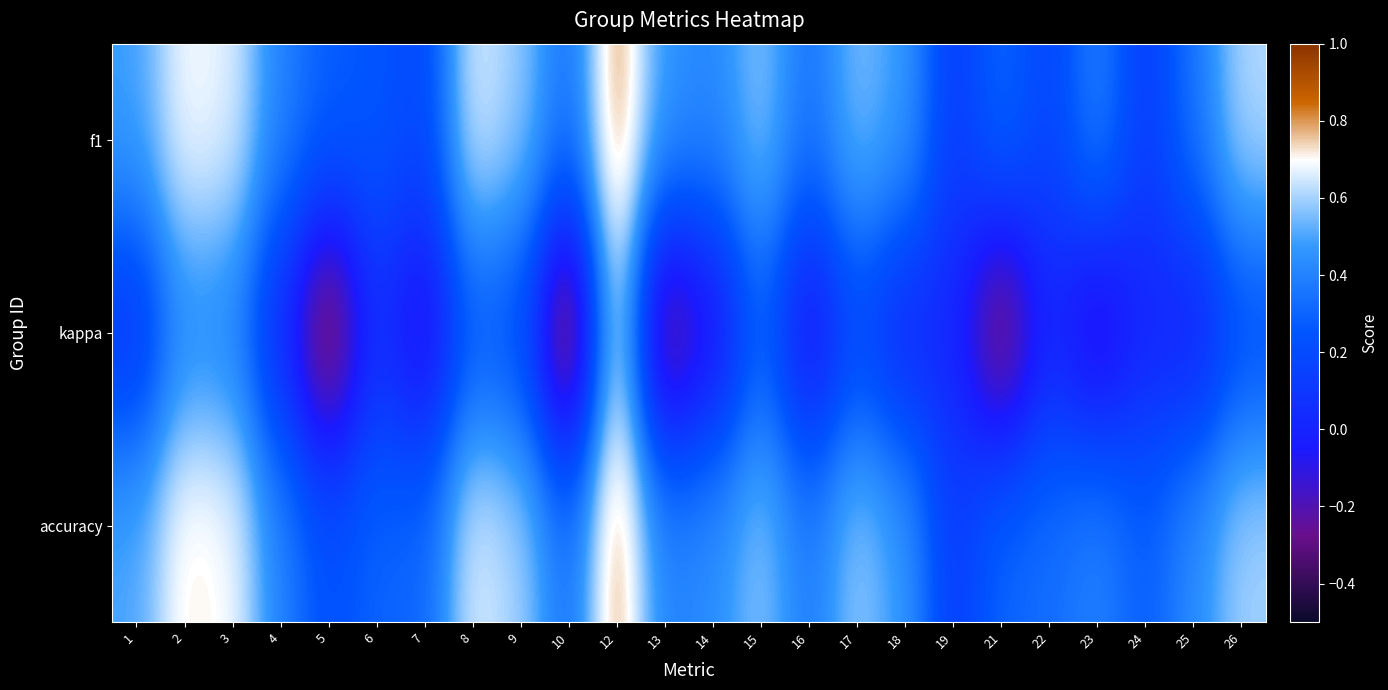

What is the spread (max minus min) of values at 8?

0.4